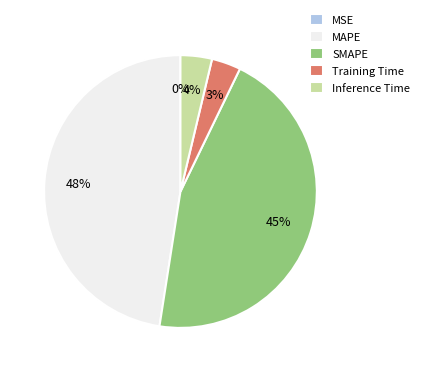

The Inference Time slice represents 18% of the pie. True or false?

False